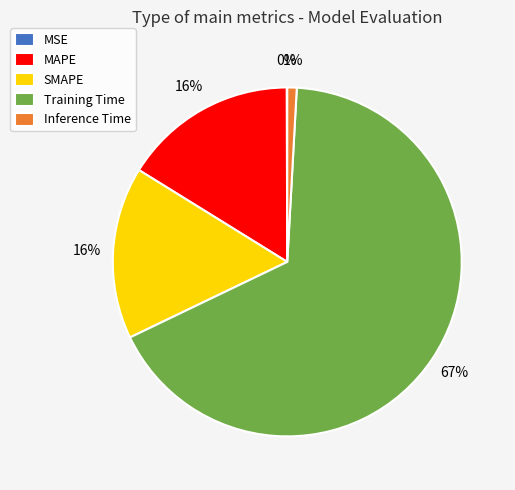

Is the sum of Inference Time and Training Time greater than half?

Yes